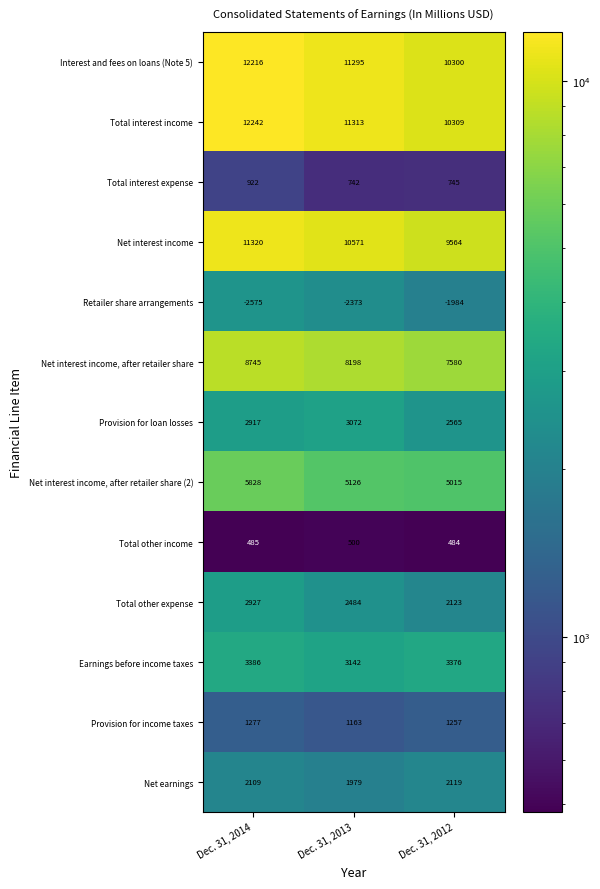

At which label does Total other income reach its peak?

Dec. 31, 2013